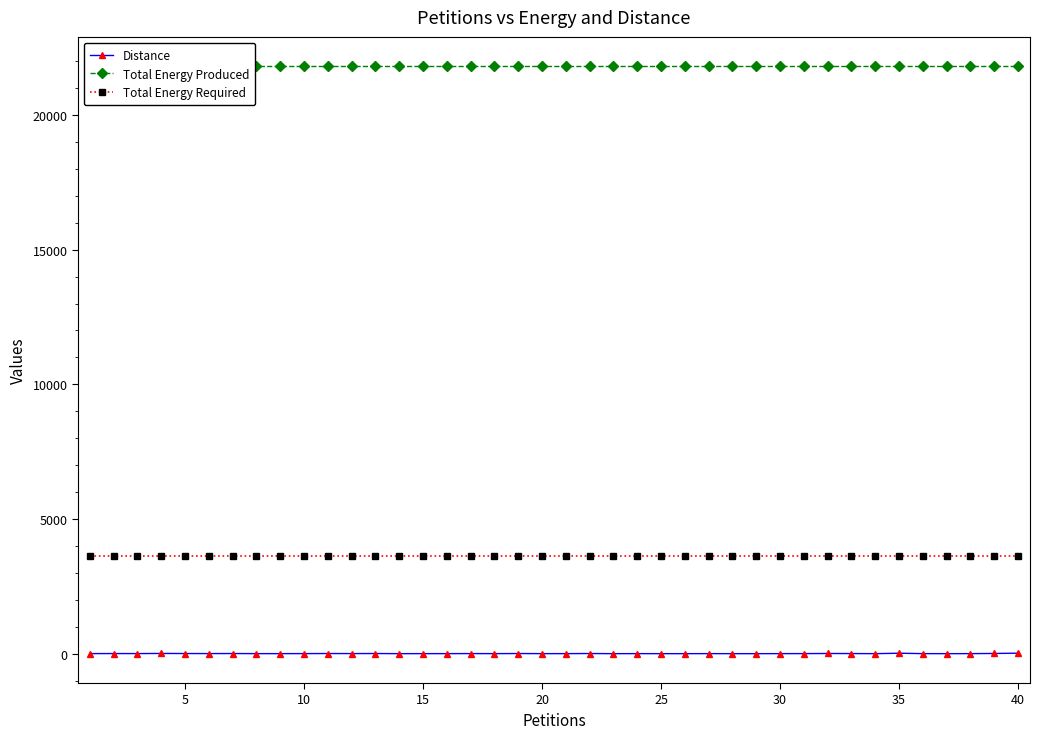

What is the lowest value of the Total Energy Required series?

3635